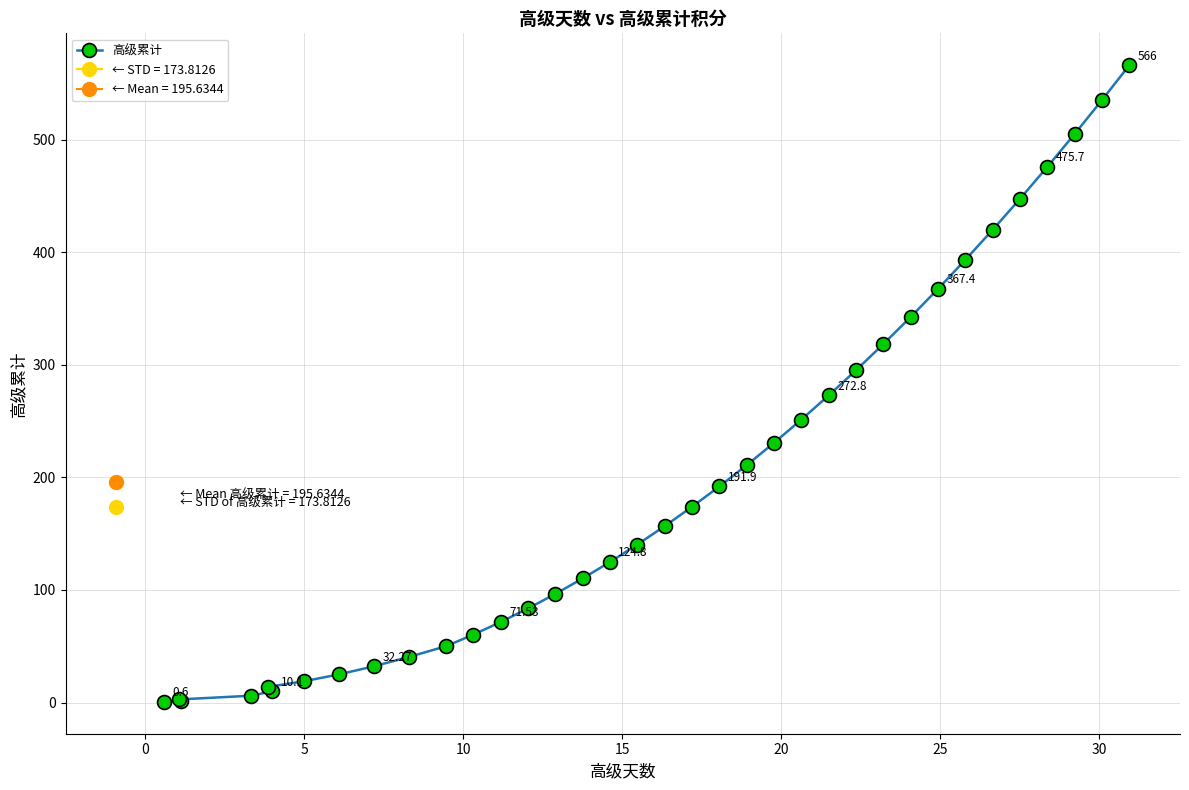

What is the maximum value shown in the chart?

566.0